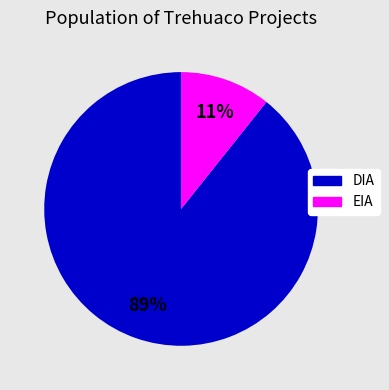

Combined, do EIA and DIA account for over 50%?

Yes